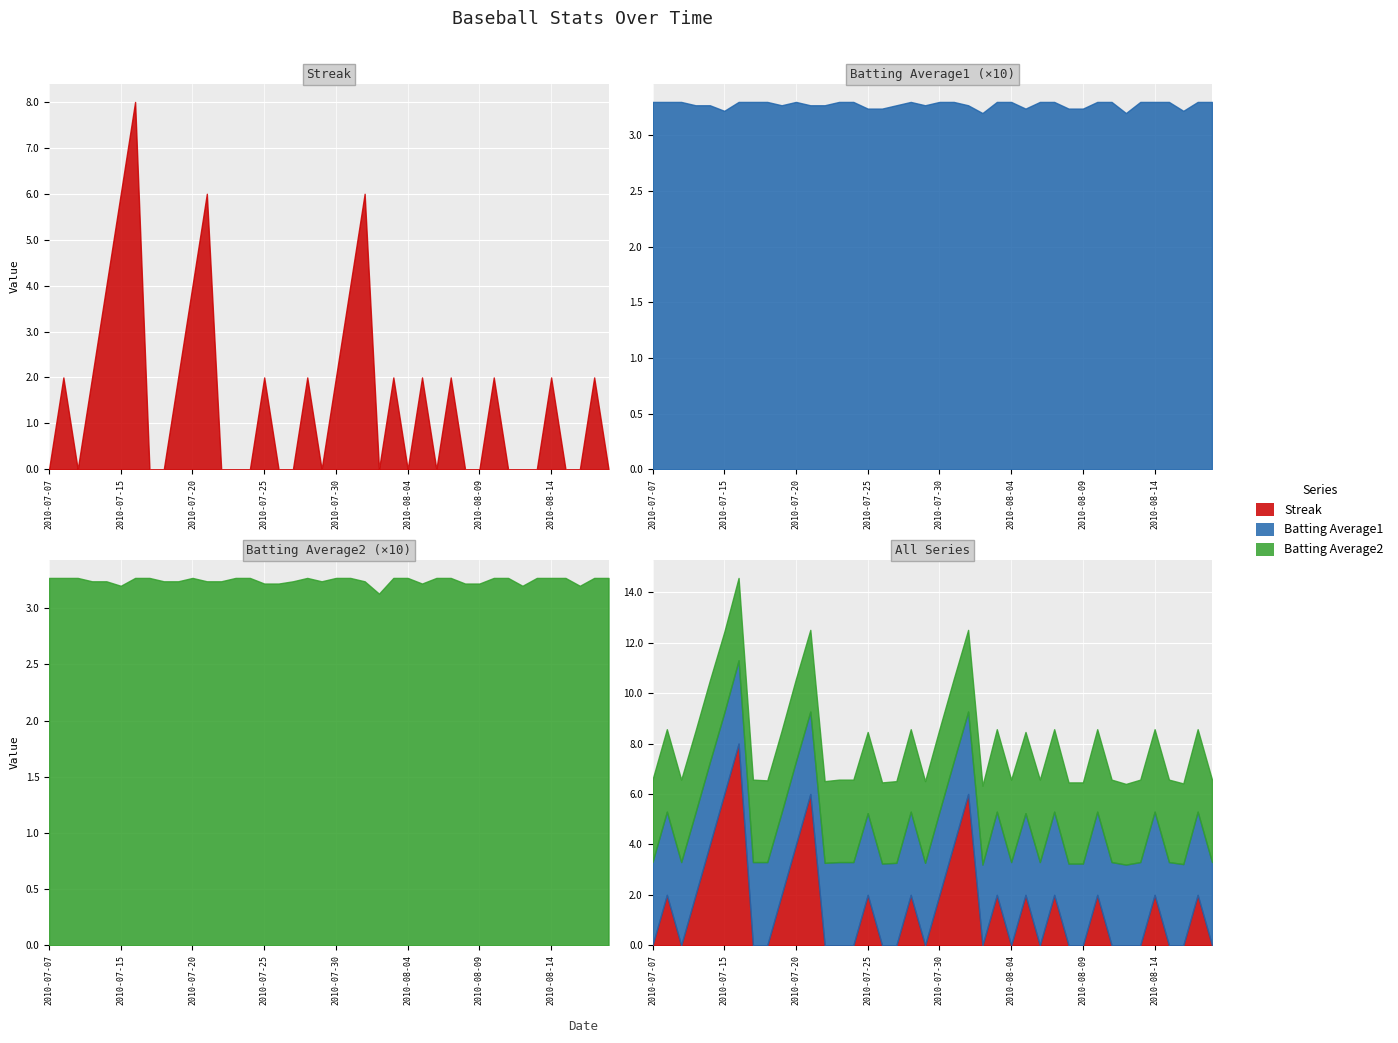

What is the total value across all series at 2010-07-28?

2.7